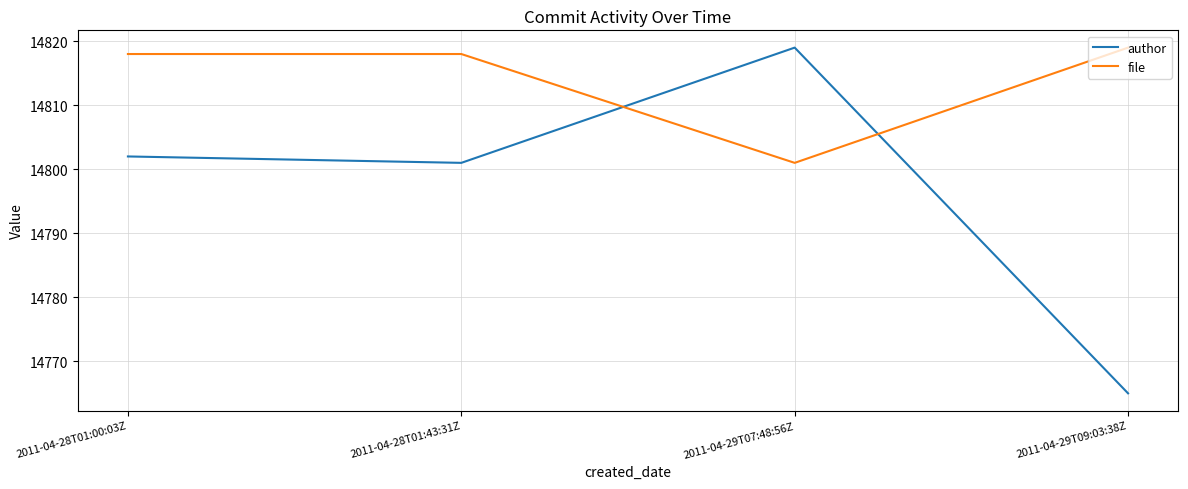

What is the greatest value displayed?

14819